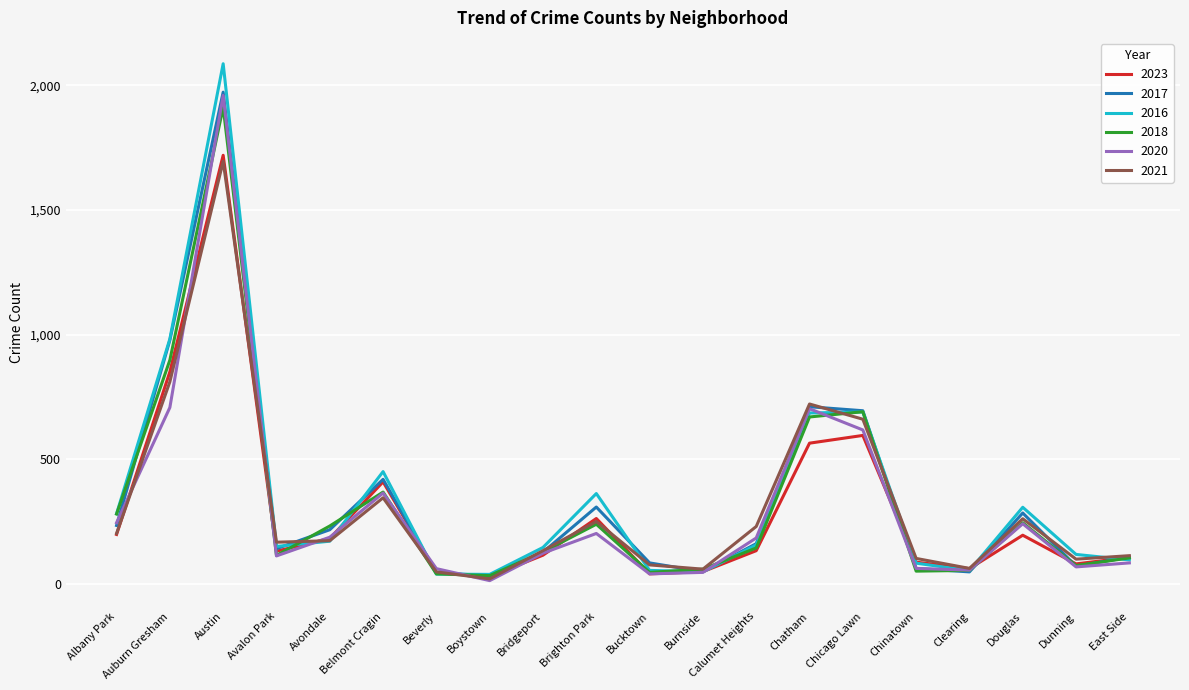

What is the difference between the 2023 values at Douglas and Boystown?

166